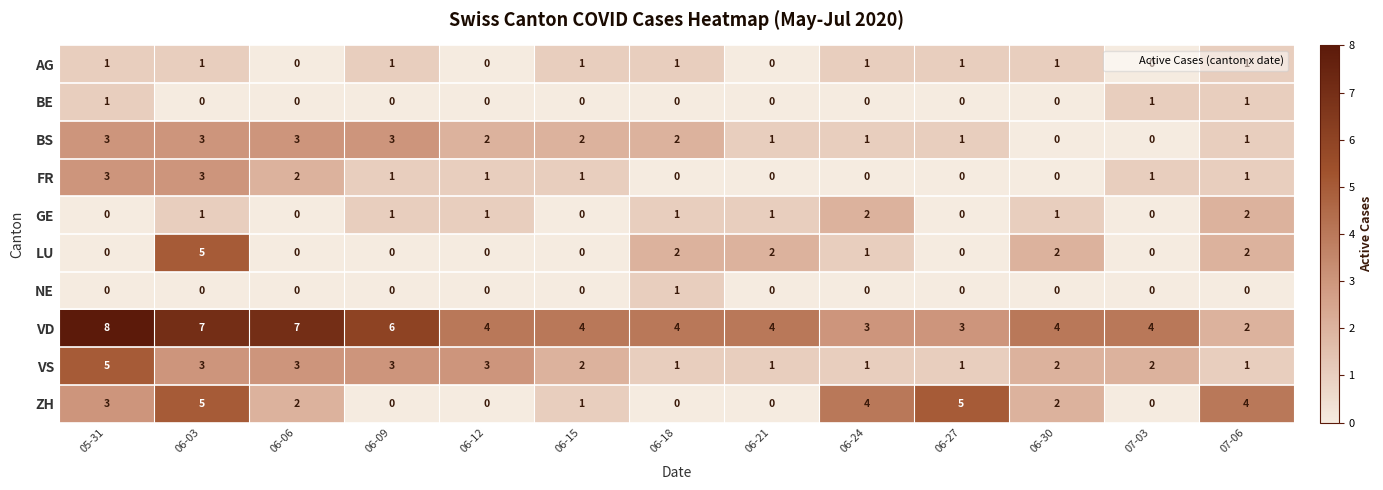

True or false: AG has a value of 1 at 07-06.

True